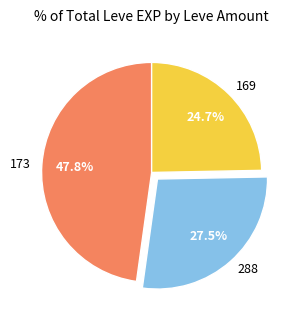

How much of the chart is everything except 169?

75.3%